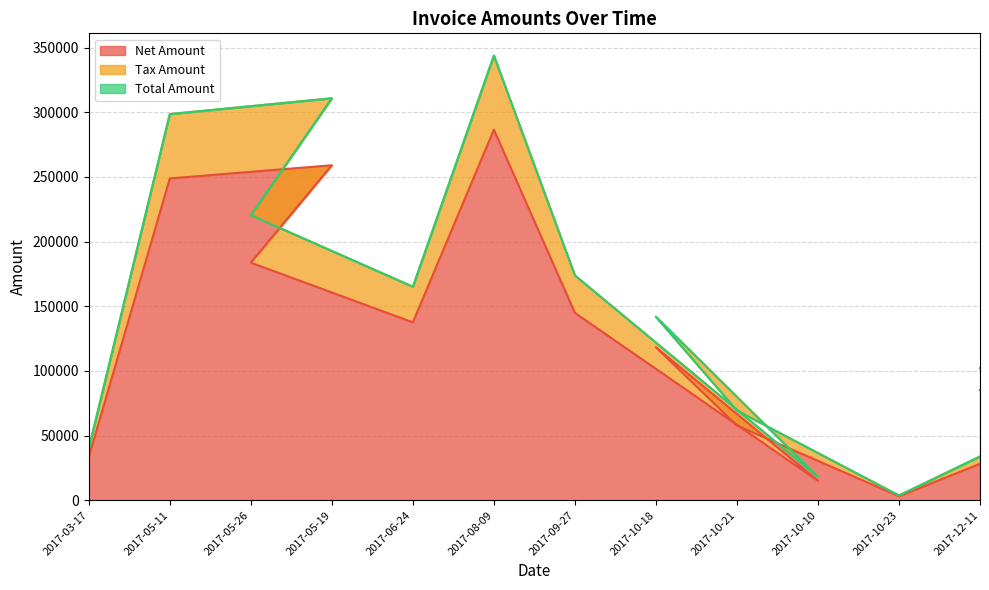

Is the value of Tax Amount at 2017-09-27 greater than the value of Net Amount at 2017-08-09?

No